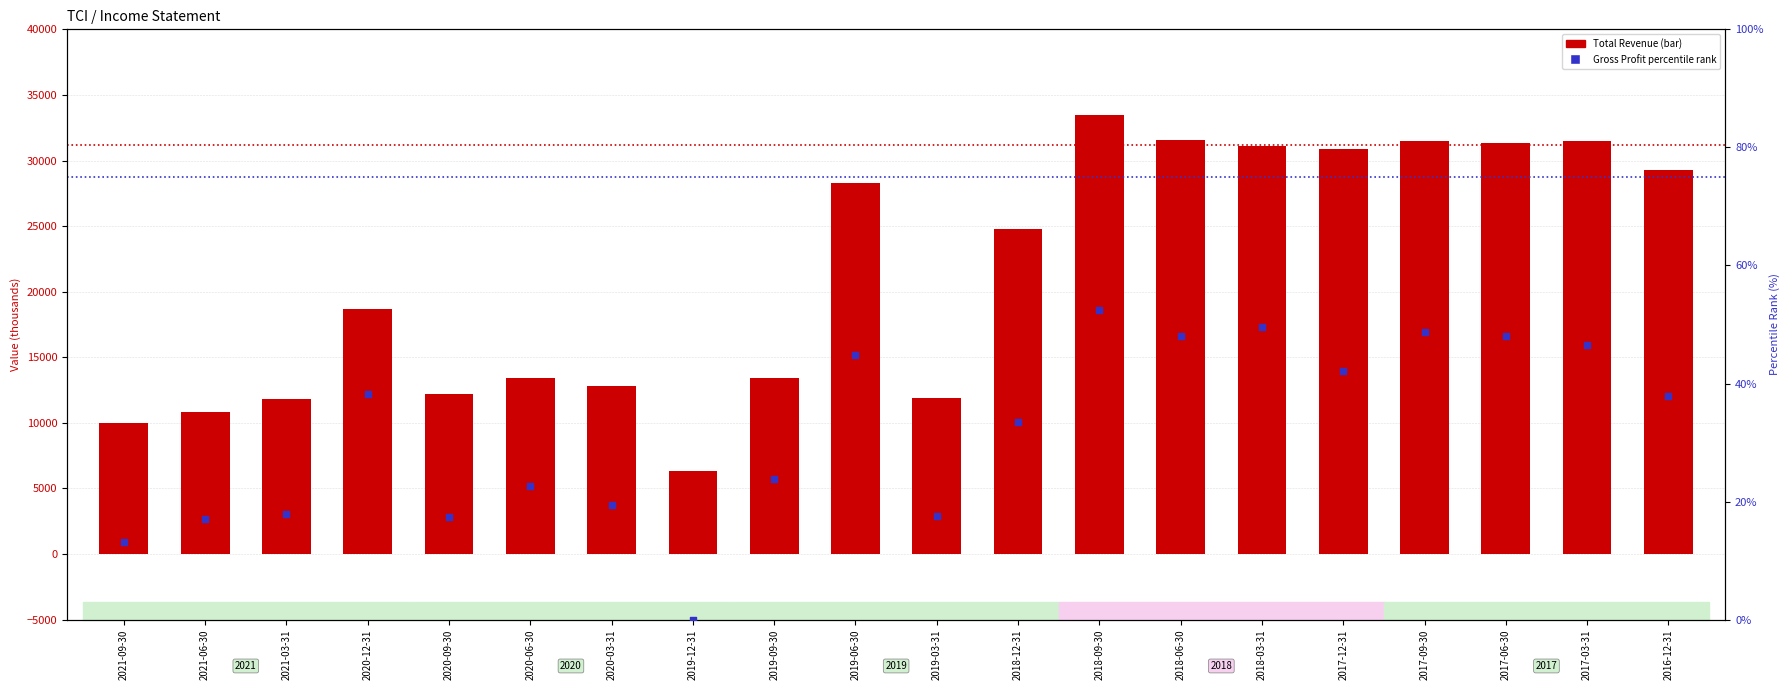

Which series has the largest Y range (max minus min)?

Total Revenue